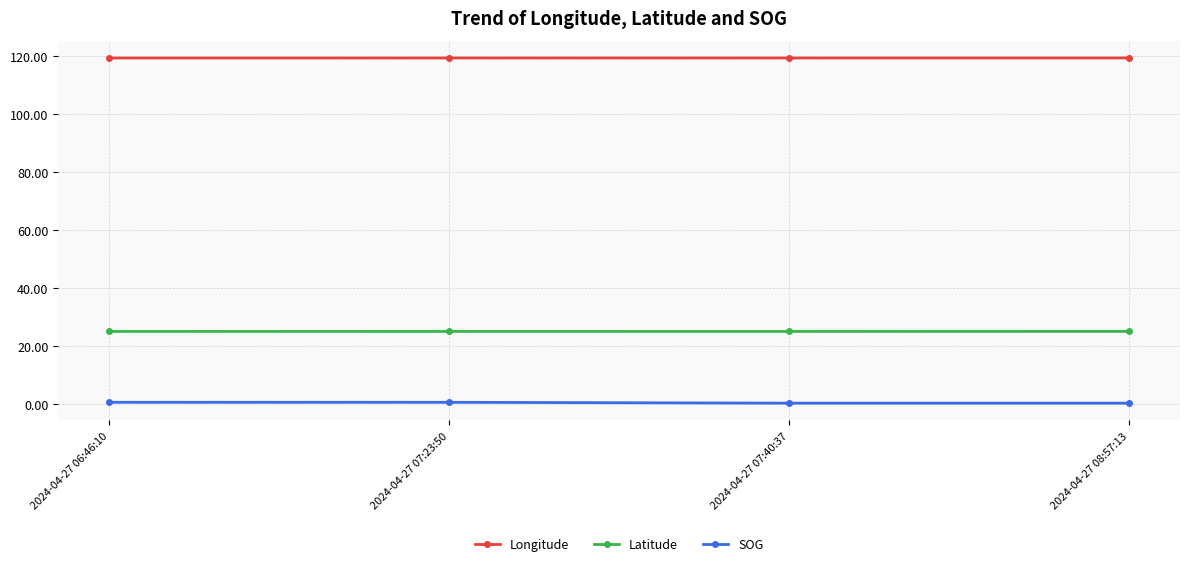

What is the value of the Latitude point at the 3rd from the left?

24.9